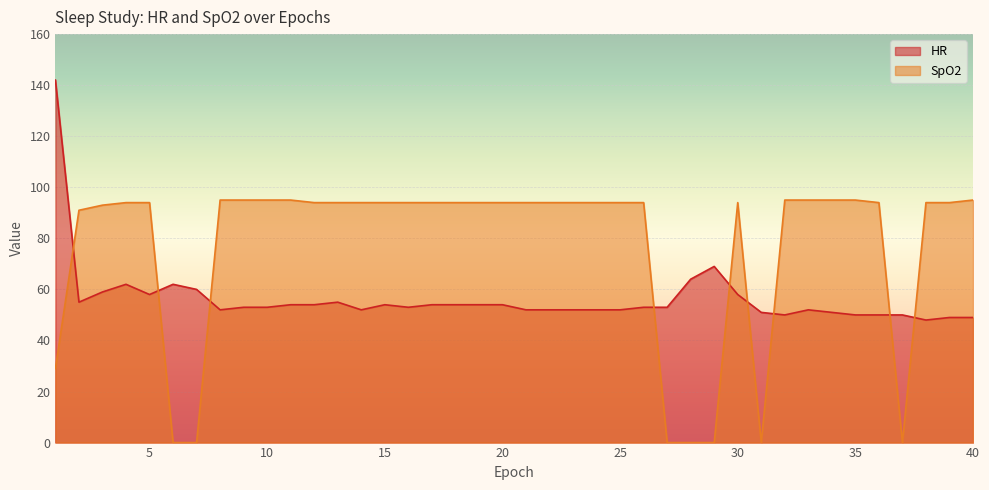

The HR series shows 77 at 19. True or false?

False